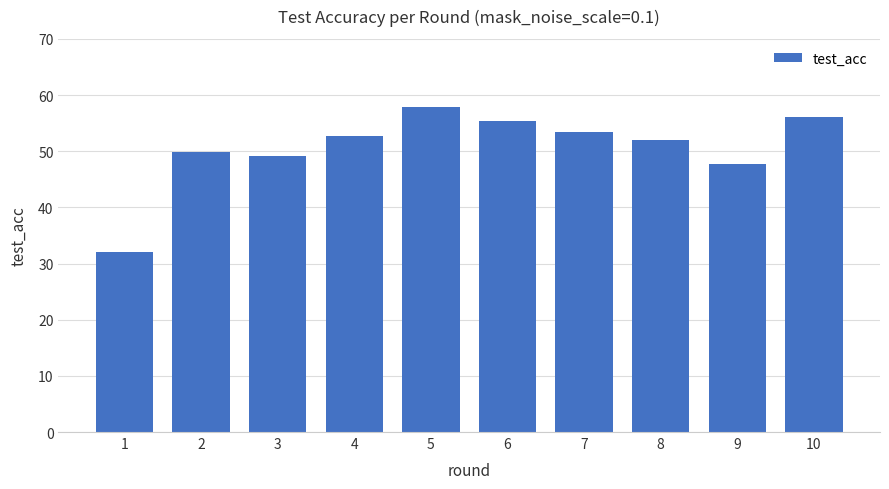

How many bars are there in total?

10